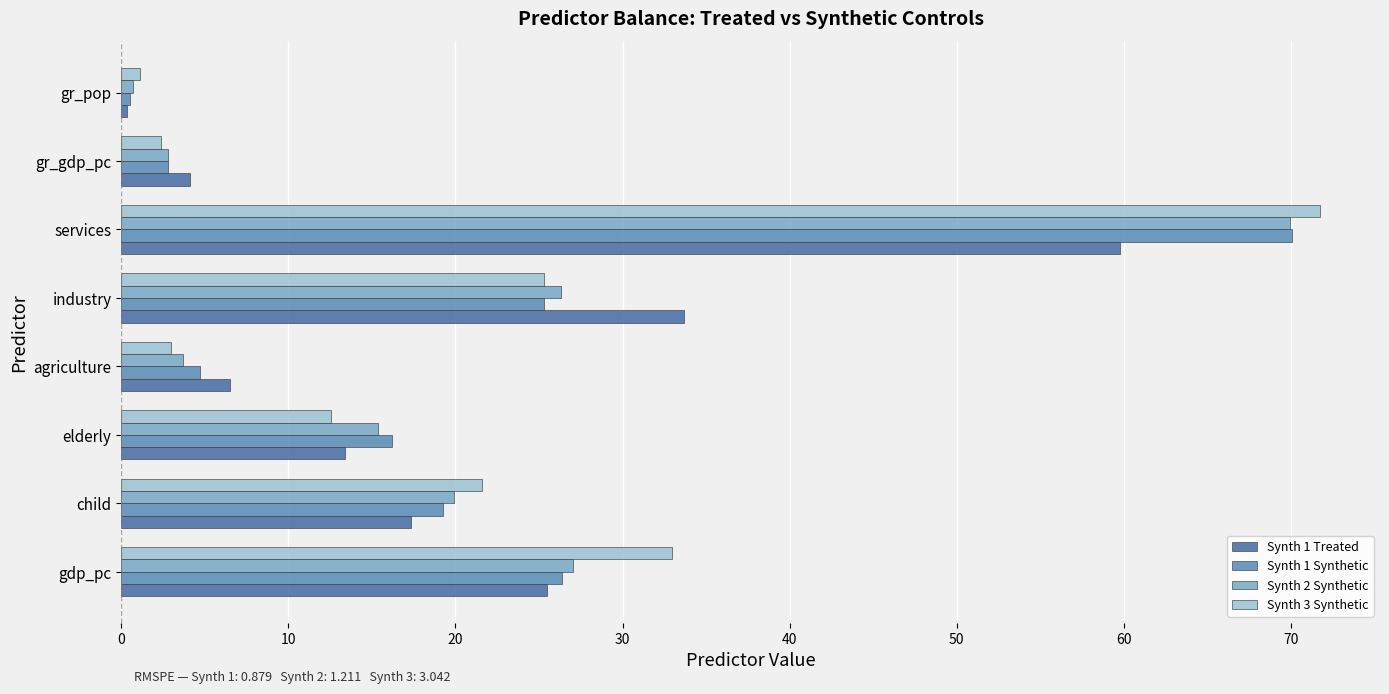

What is the value of the Synth 2 Synthetic bar at the 7th from the left?

2.8